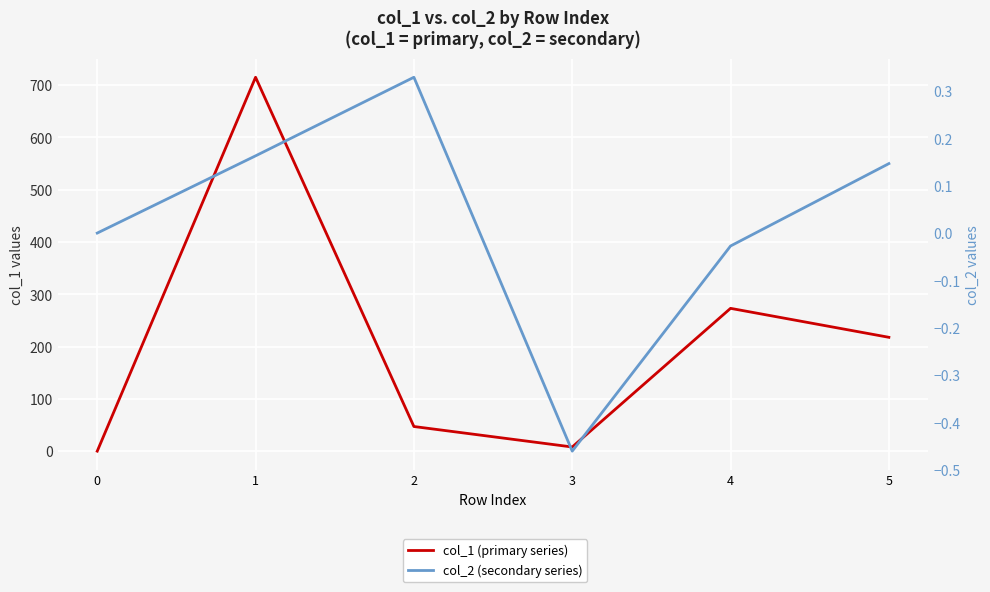

The value of col_2 (secondary series) at 1 is 0.2. True or false?

True